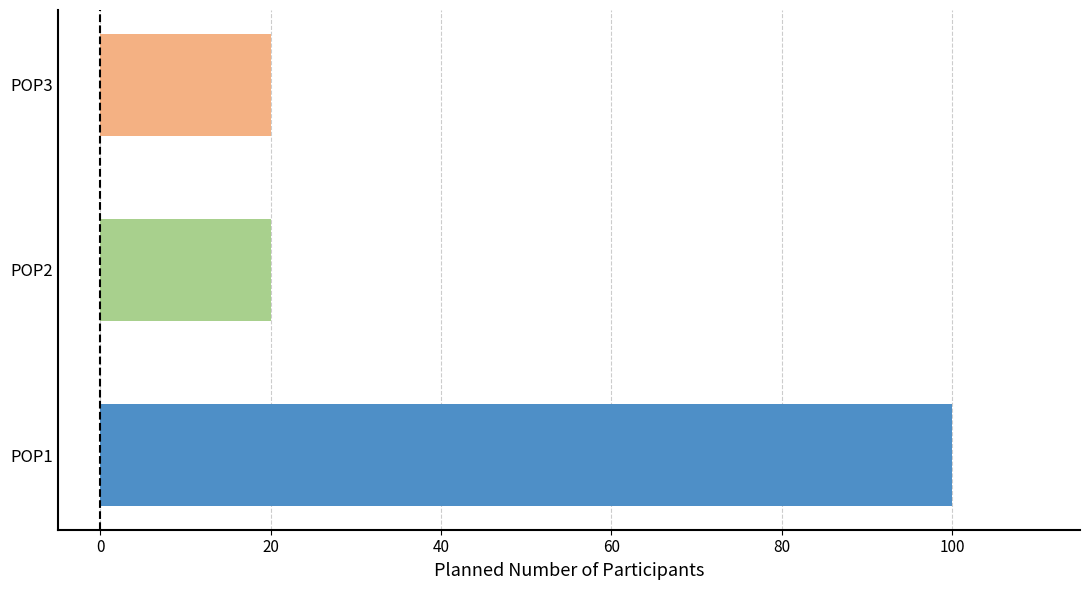

What is the change in value from POP1 to POP2?

-80